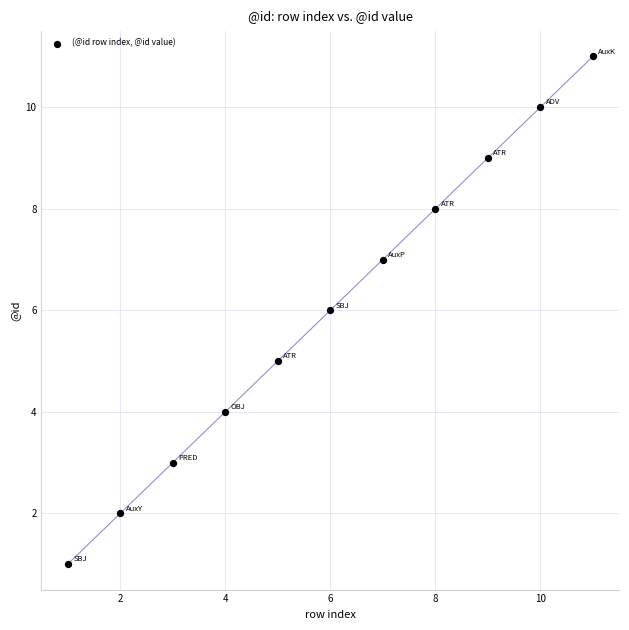

What is the average X value?

6